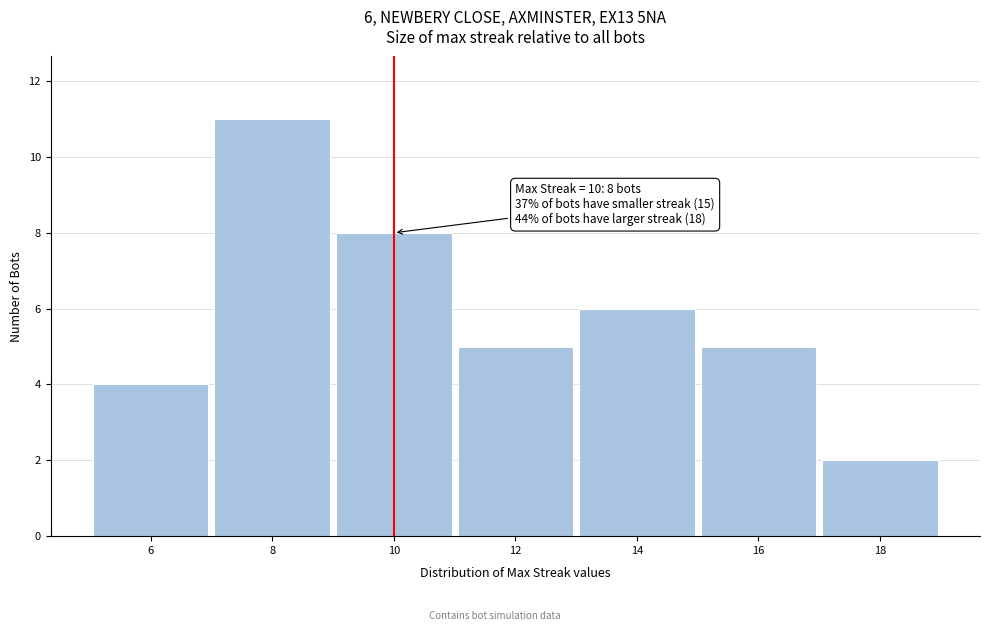

Reading left to right, extract all data points from this chart.

4	11	8	5	6	5	2